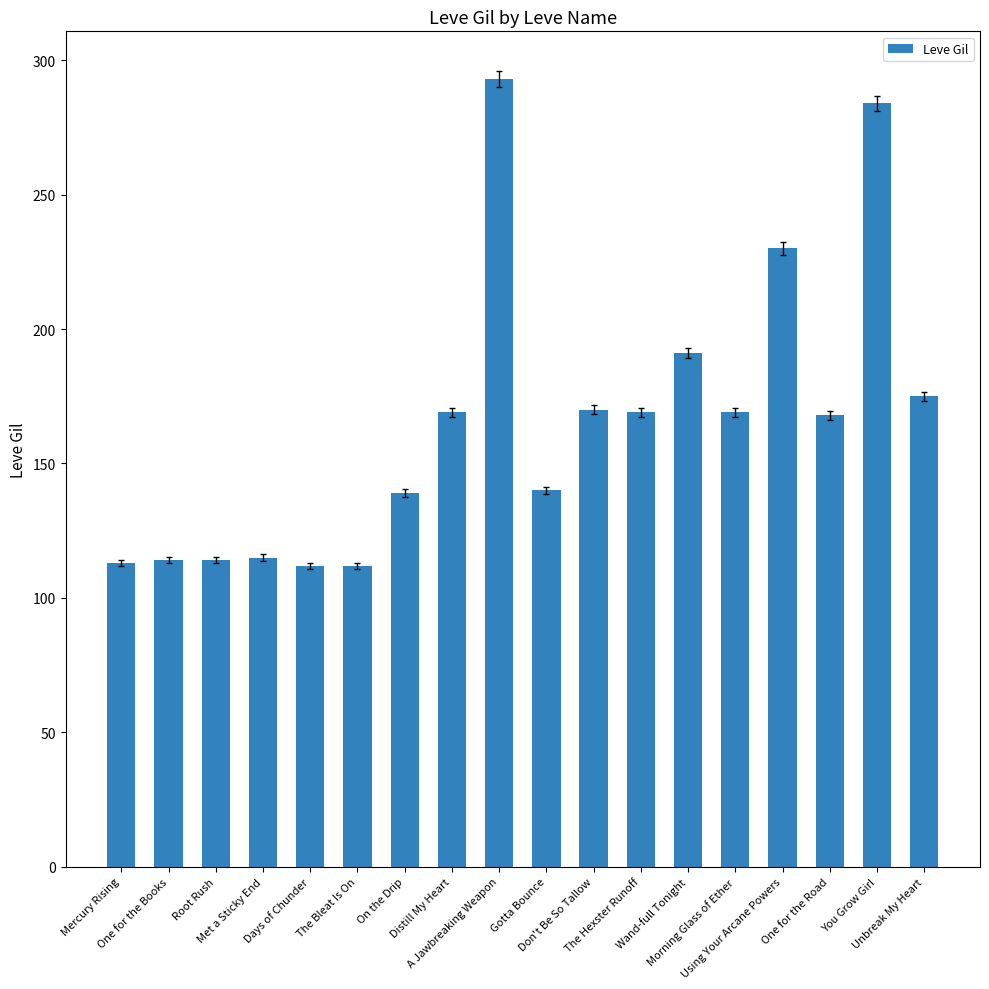

Does the chart contain any negative values?

No